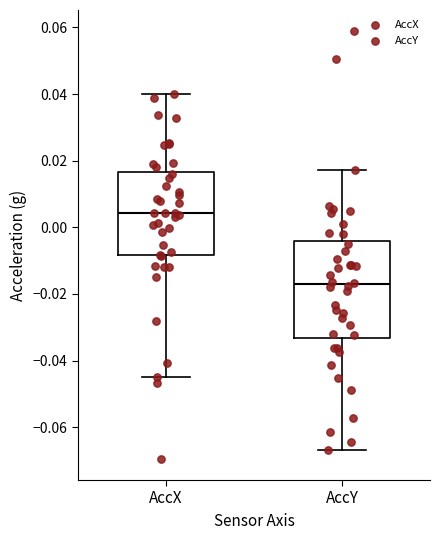

Which box has the highest median line?

AccX